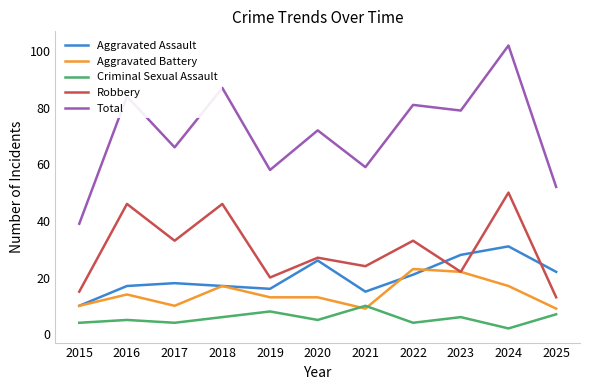

At which category does the chart reach its minimum across all series?

2024